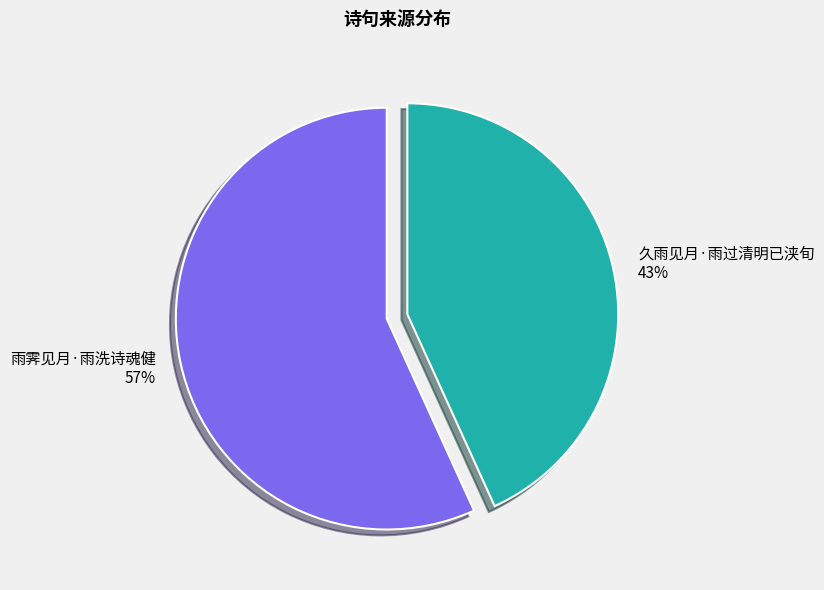

Count the number of slices in the pie.

2